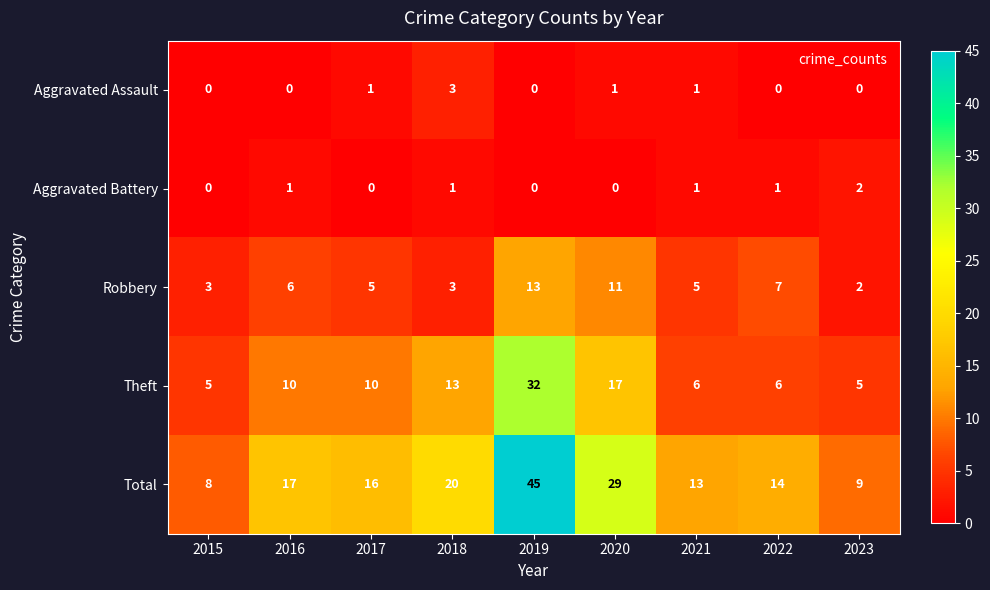

What is the difference between the maximum and minimum values in the Total series?

37